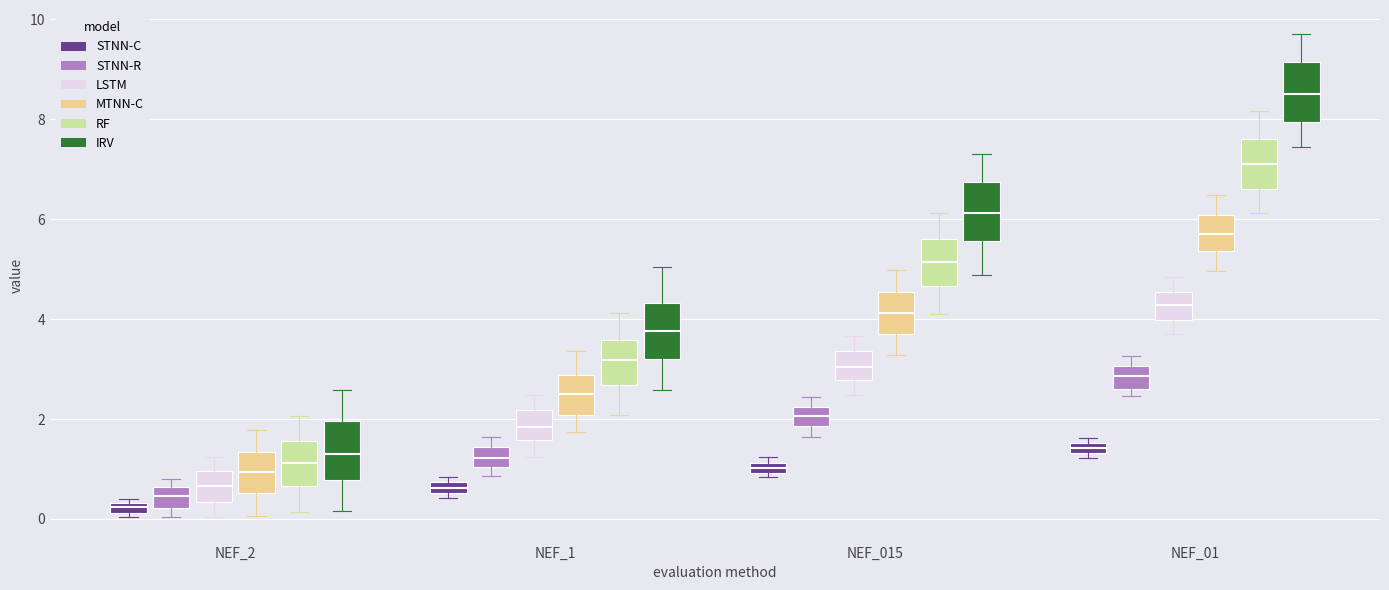

Where is the lower edge of the box for NEF_1 (STNN-R) on the y-axis? The values are not printed on the chart, so give them approximately, as read against the axis.

1.0